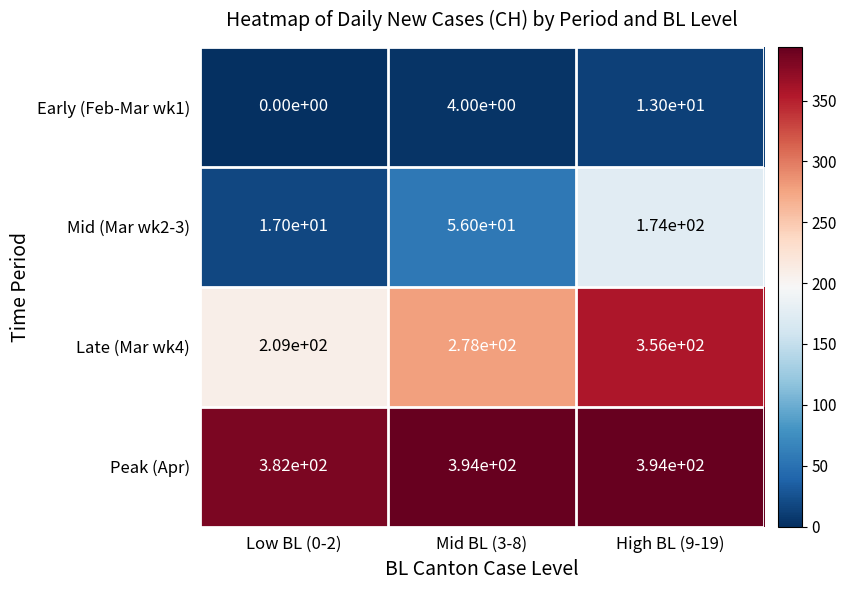

List the series in order of their peak value, highest first.

Peak (Apr), Late (Mar wk4), Mid (Mar wk2-3), Early (Feb-Mar wk1)